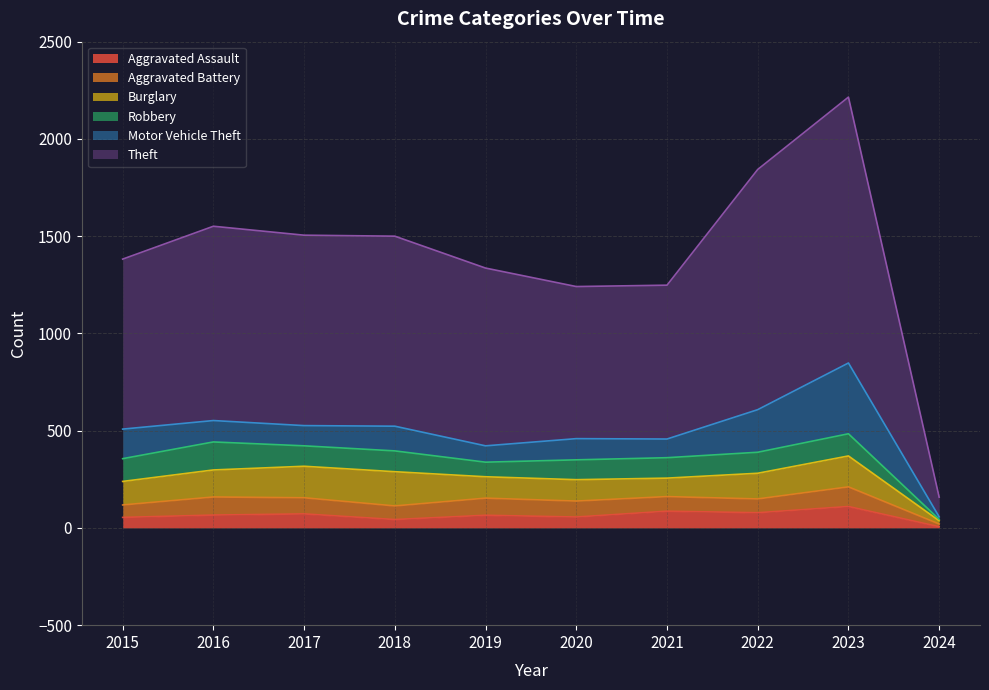

What is the smallest value displayed?

6